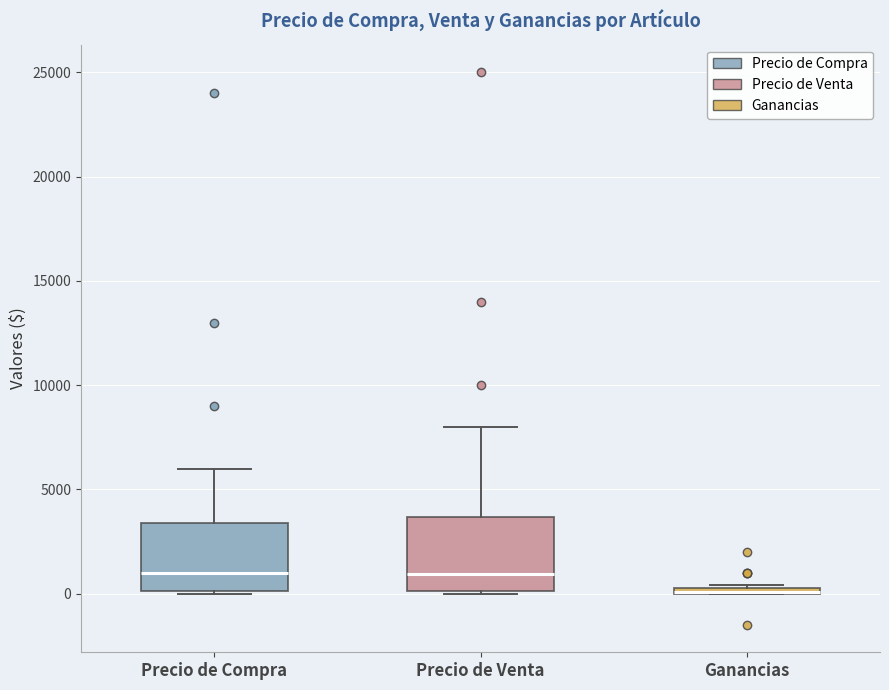

Where does the upper whisker of the box for Precio de Venta end on the y-axis? The values are not printed on the chart, so give them approximately, as read against the axis.

8000